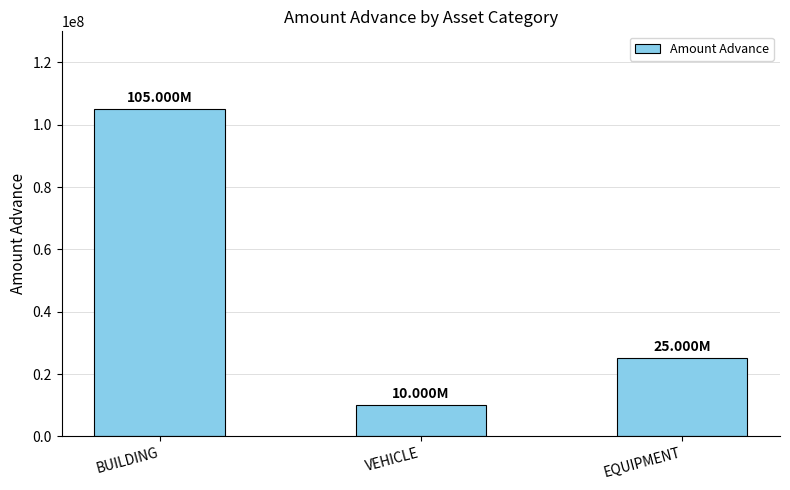

Which label corresponds to the largest value in the chart?

BUILDING